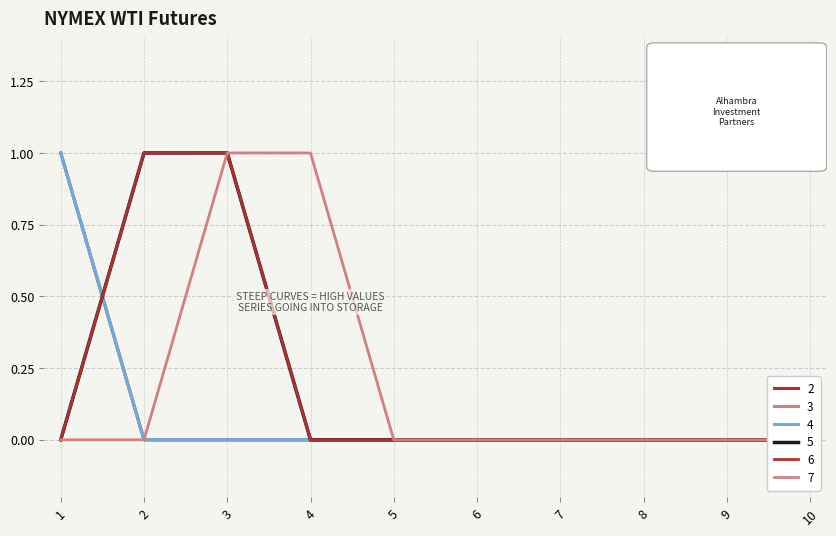

Which series has the widest spread of values?

2